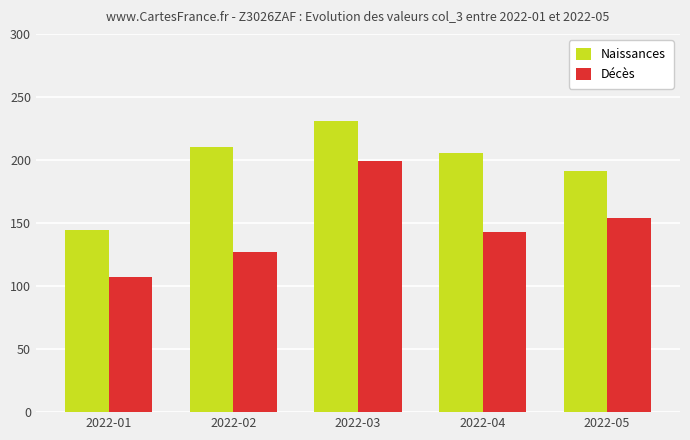

What are all the series names shown in the legend?

Naissances, Décès